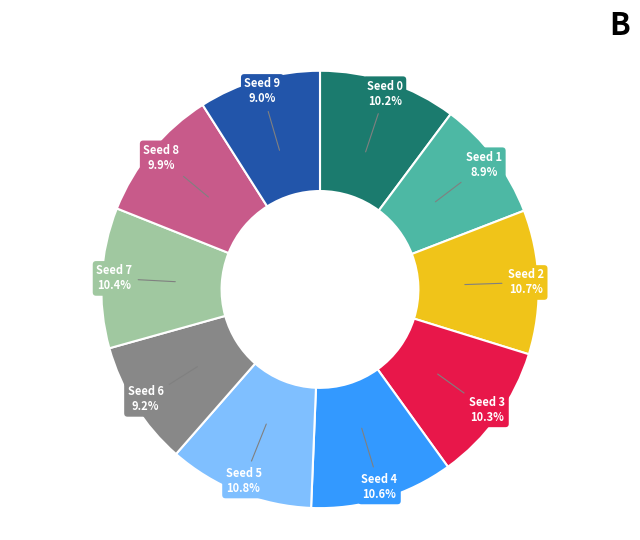

Does any single category account for the majority?

No